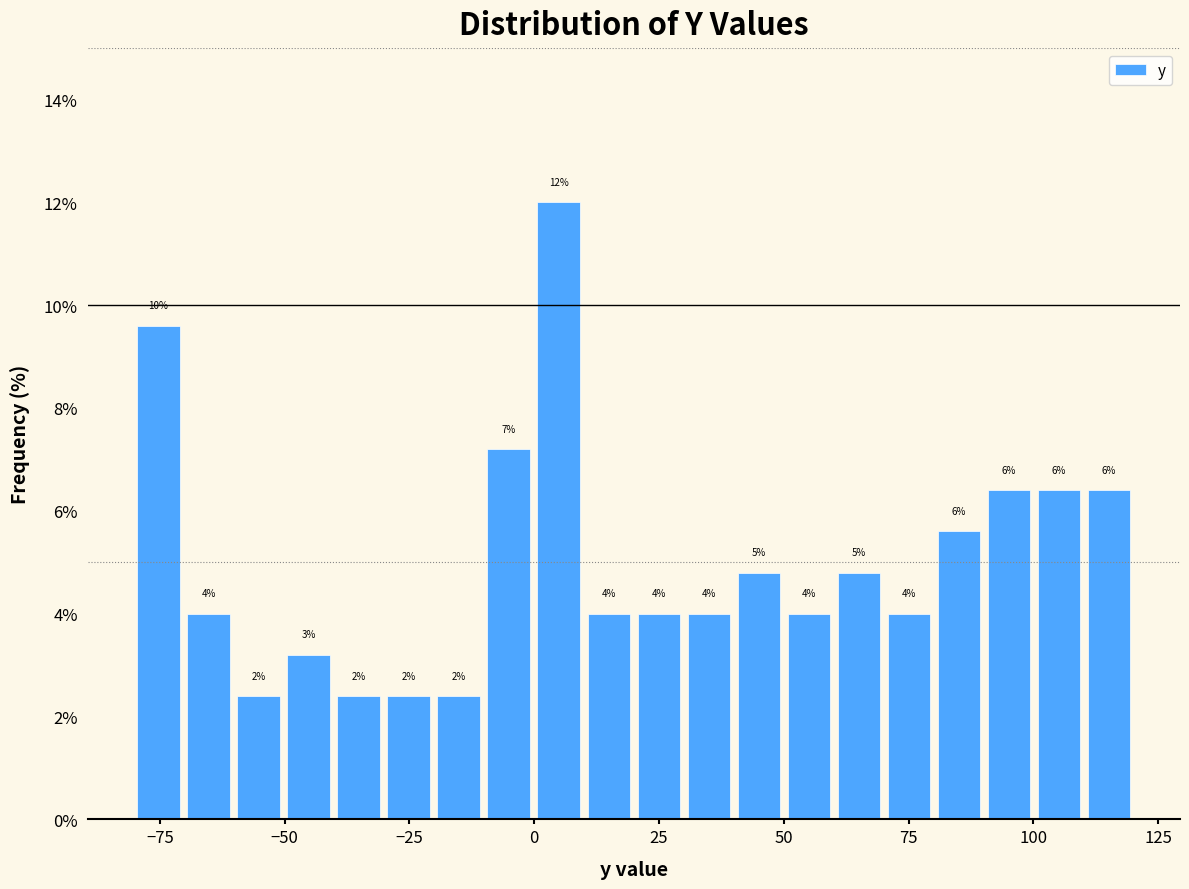

Around what value on the x-axis is the tallest bar? Give the approximate position of its centre, as read against the axis.

5